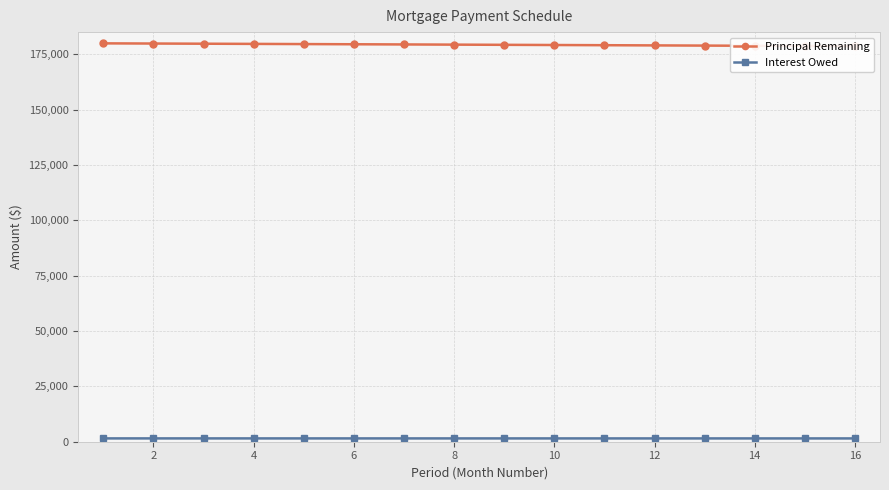

True or false: Principal Remaining and Interest Owed cross at least once.

False